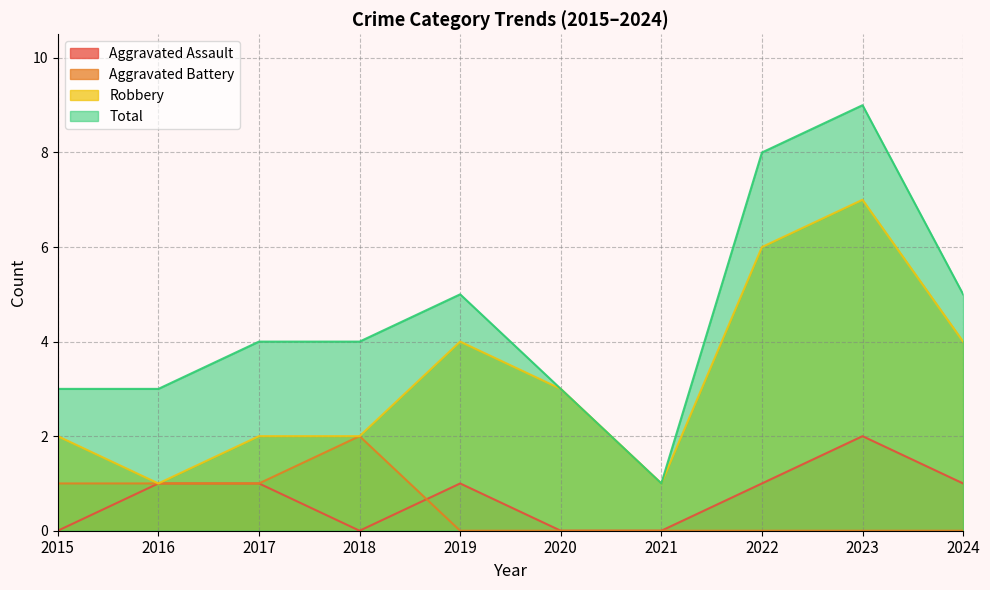

What is the total value across all series at 2023?

18